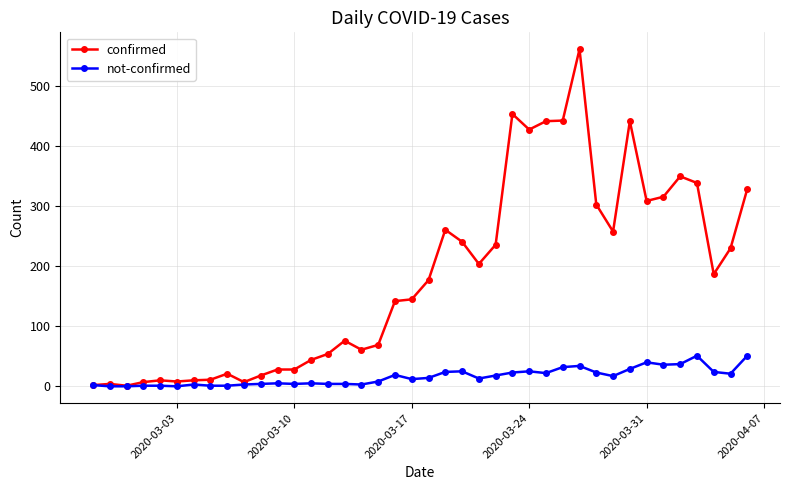

Which series has the widest spread of values?

confirmed